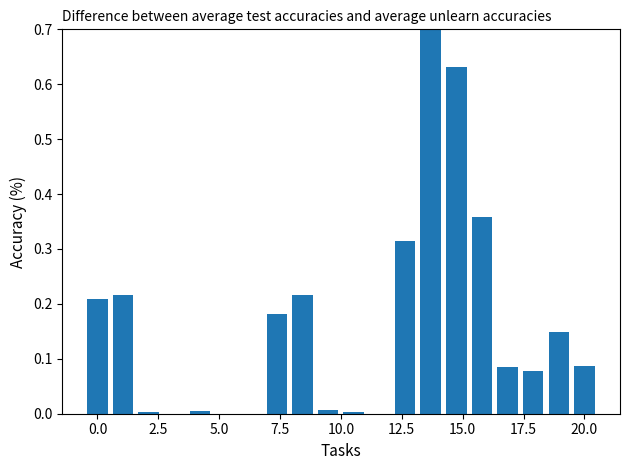

What is the sum of all values?

3.2